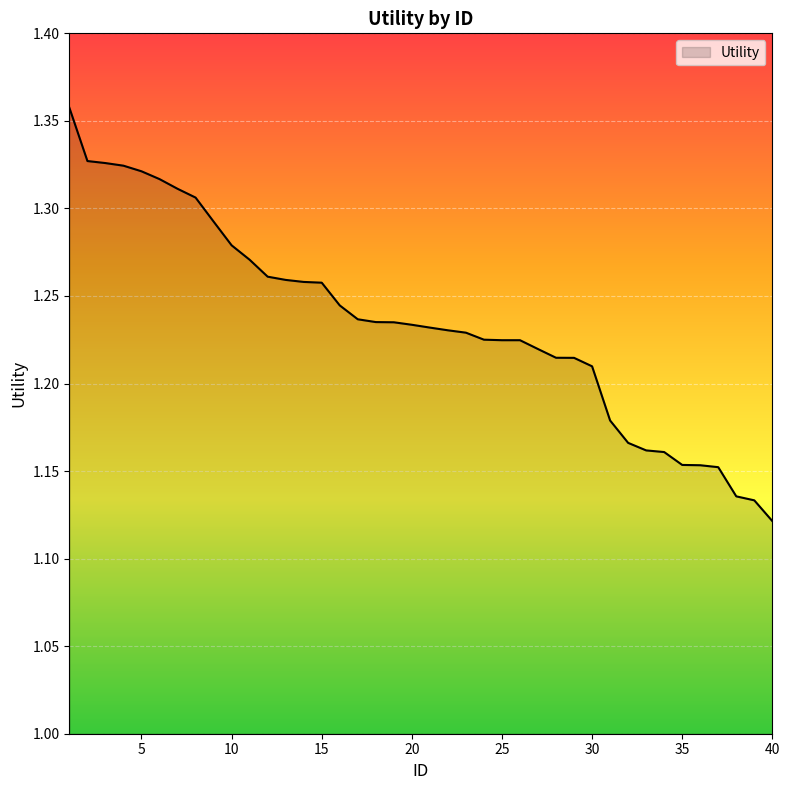

How many lines are shown in the chart?

1